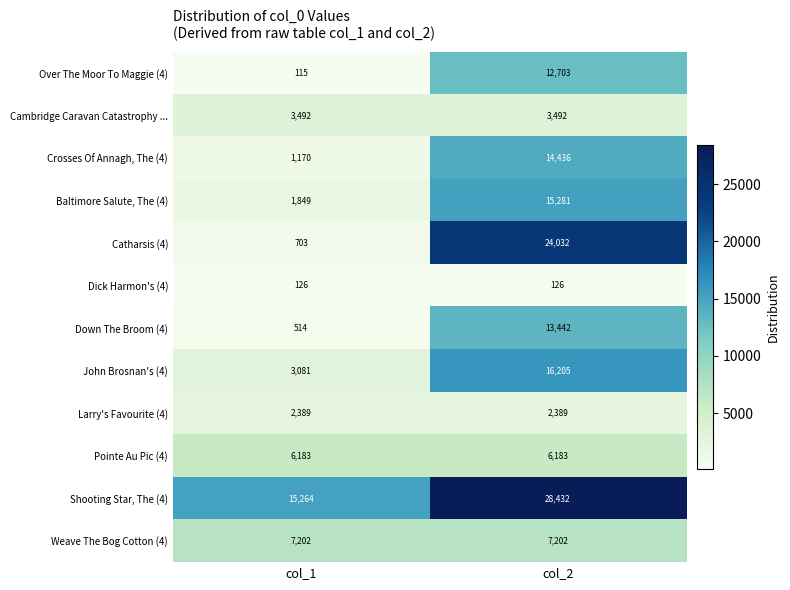

True or false: Pointe Au Pic (4) has a value of 8800 at col_2.

False